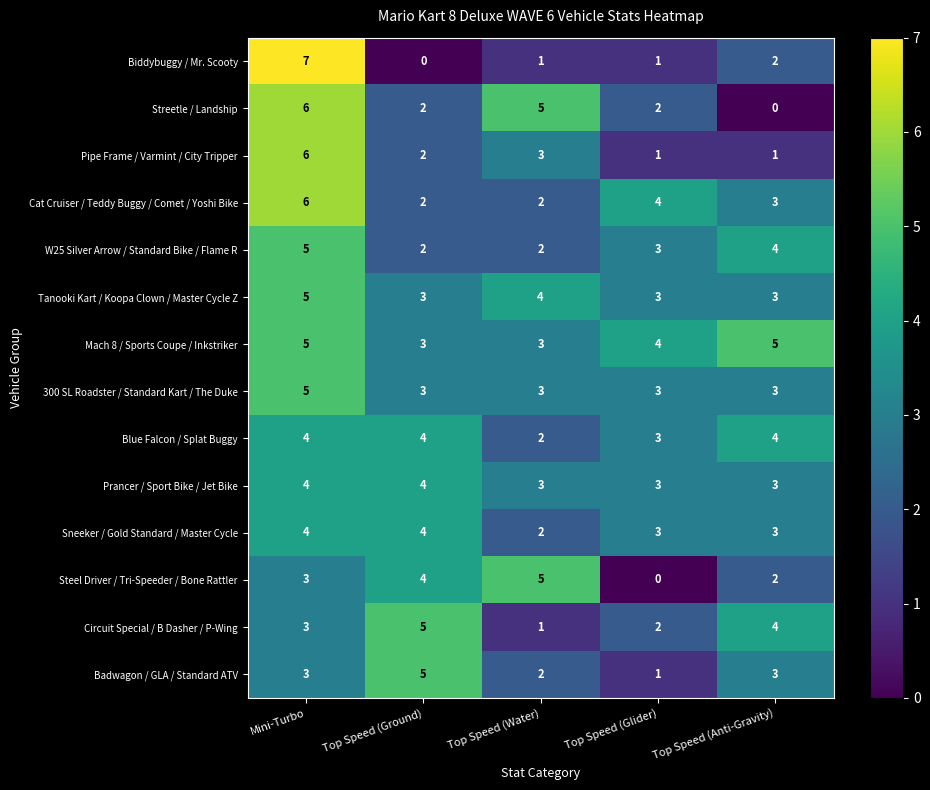

What is the highest value of the Mach 8 / Sports Coupe / Inkstriker series?

5